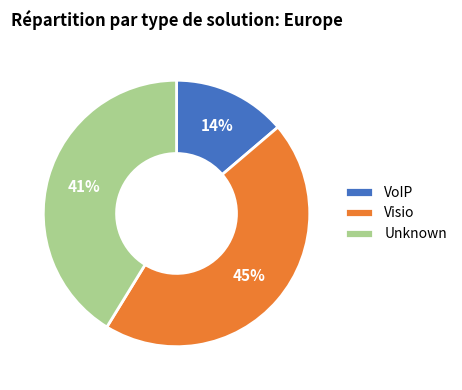

Which category has the biggest portion of the pie?

Visio